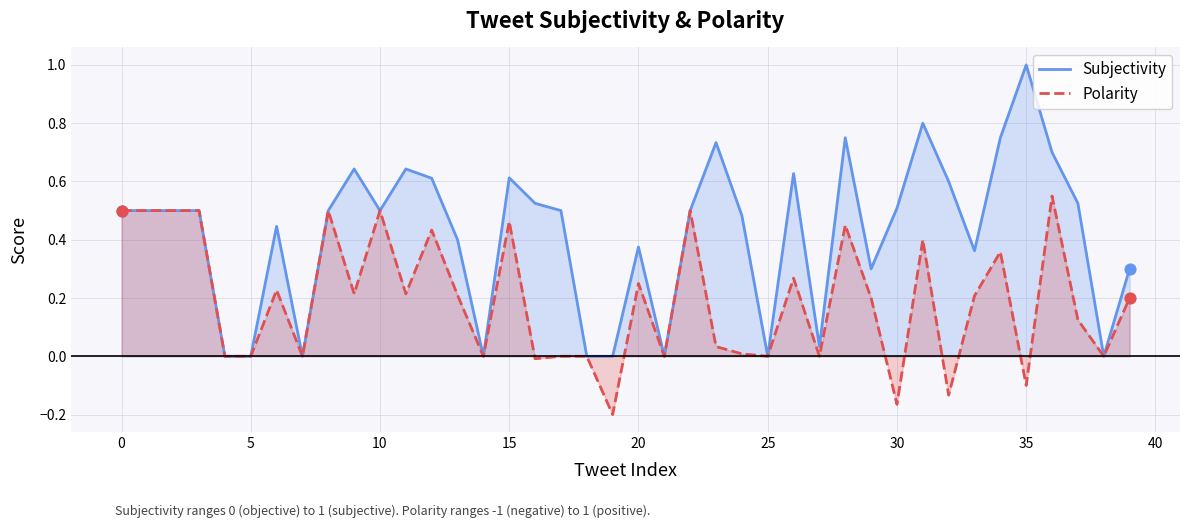

Which series has the largest total across all categories?

Subjectivity